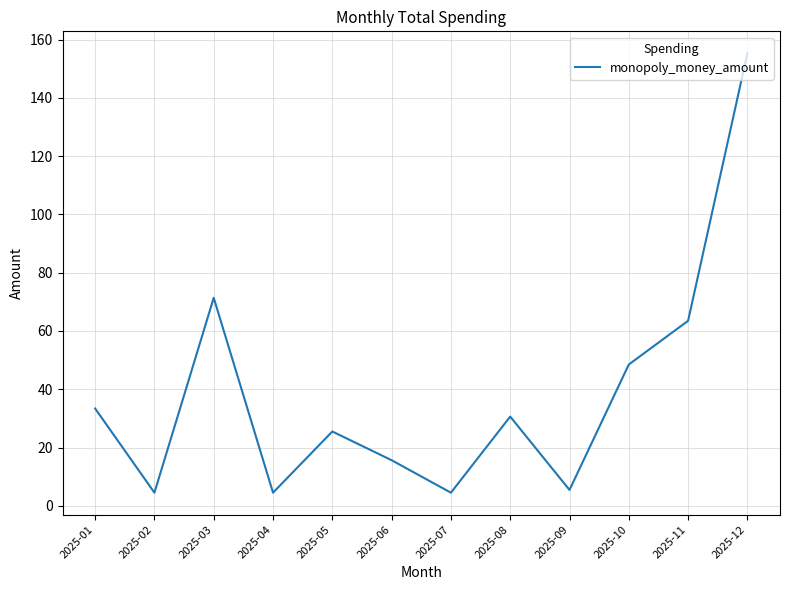

Which category has the highest value across all series?

2025-12